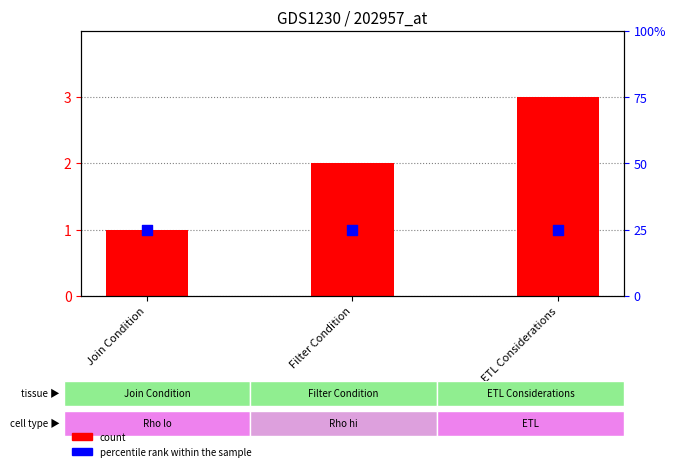

Which series has the largest total across all categories?

col_0